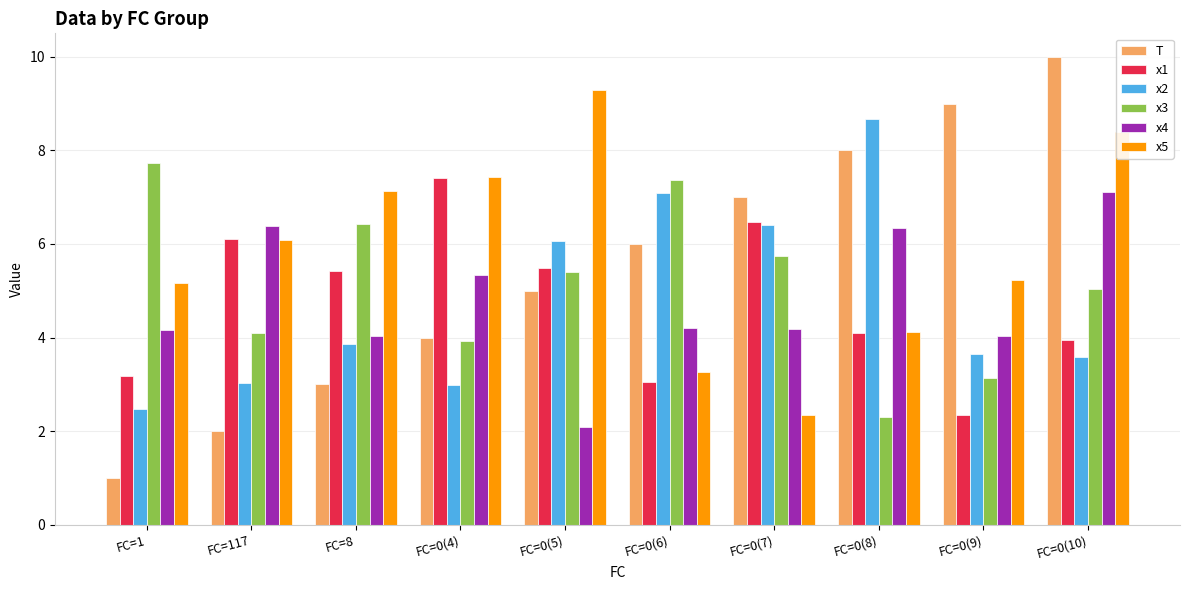

What is the difference between the maximum and minimum values in the x4 series?

5.0